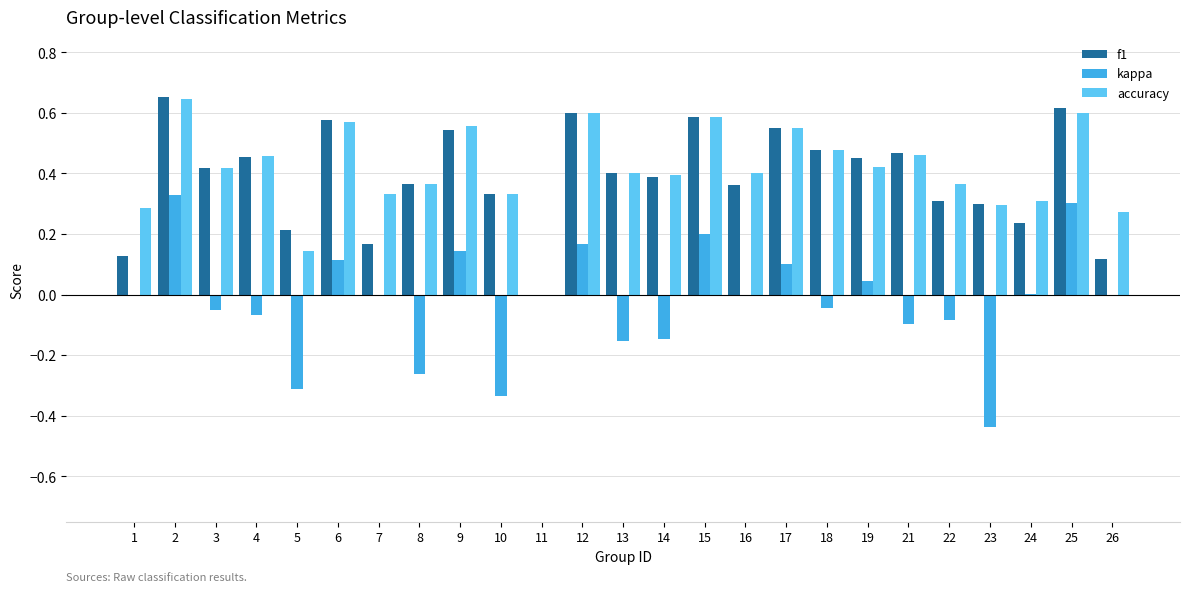

Which series has the largest total across all categories?

accuracy